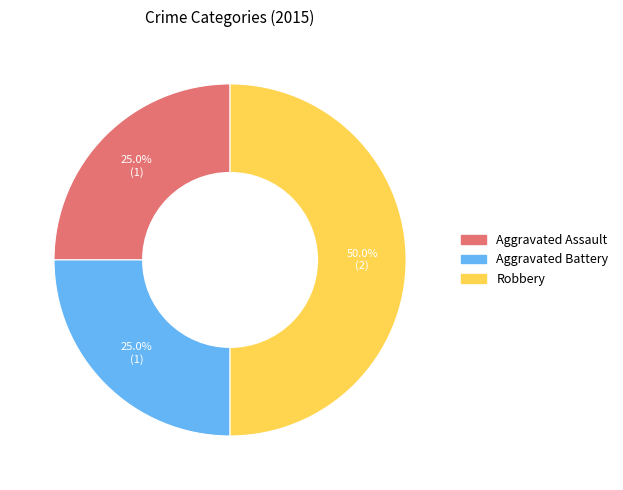

What portion of the pie excludes Aggravated Assault?

75.0%